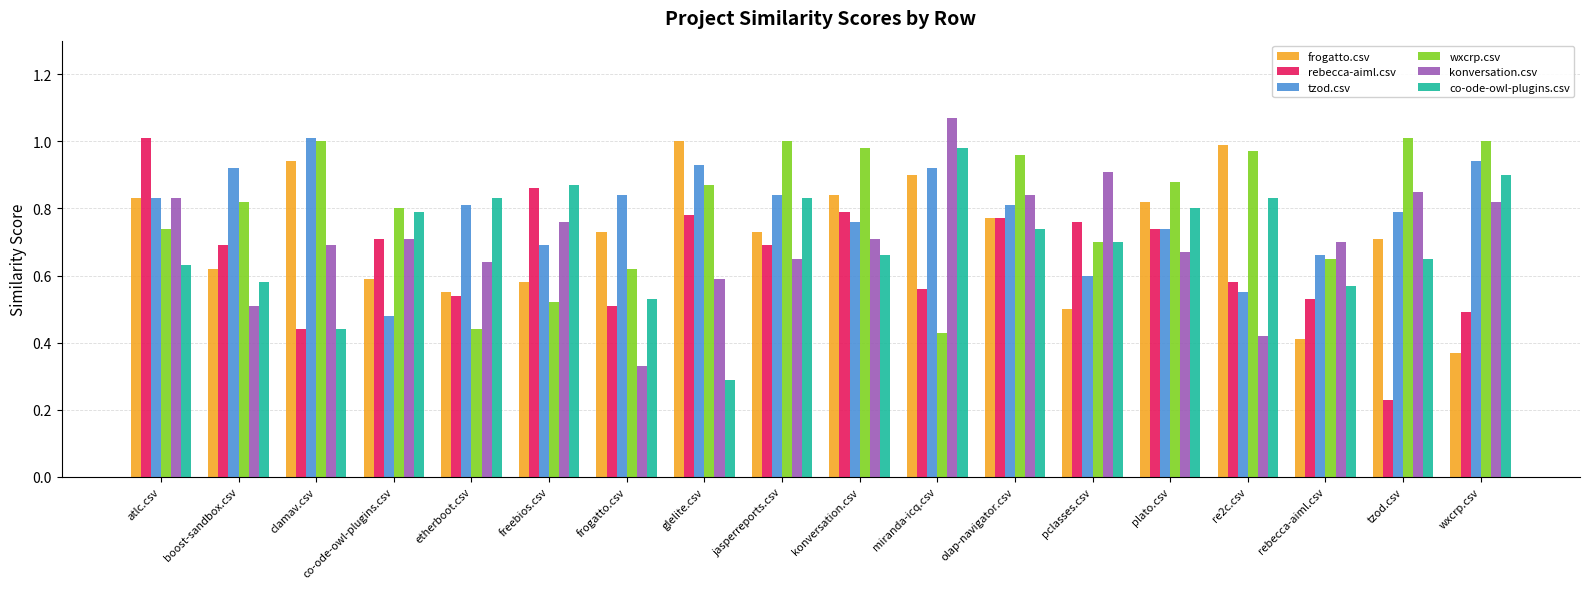

What is the label of the 13th bar from the left?

pclasses.csv